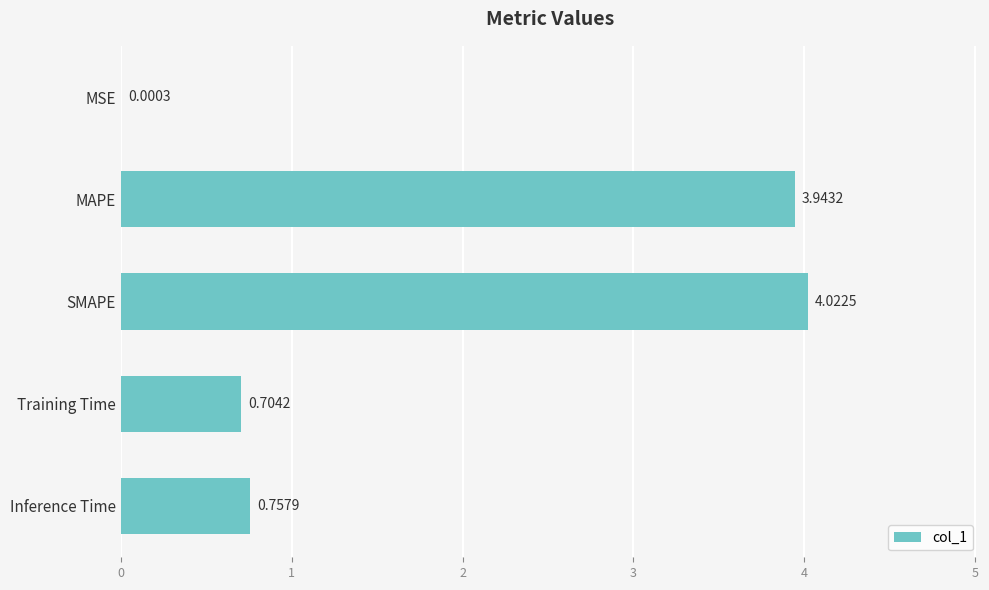

Which has a higher value, SMAPE or MAPE?

SMAPE